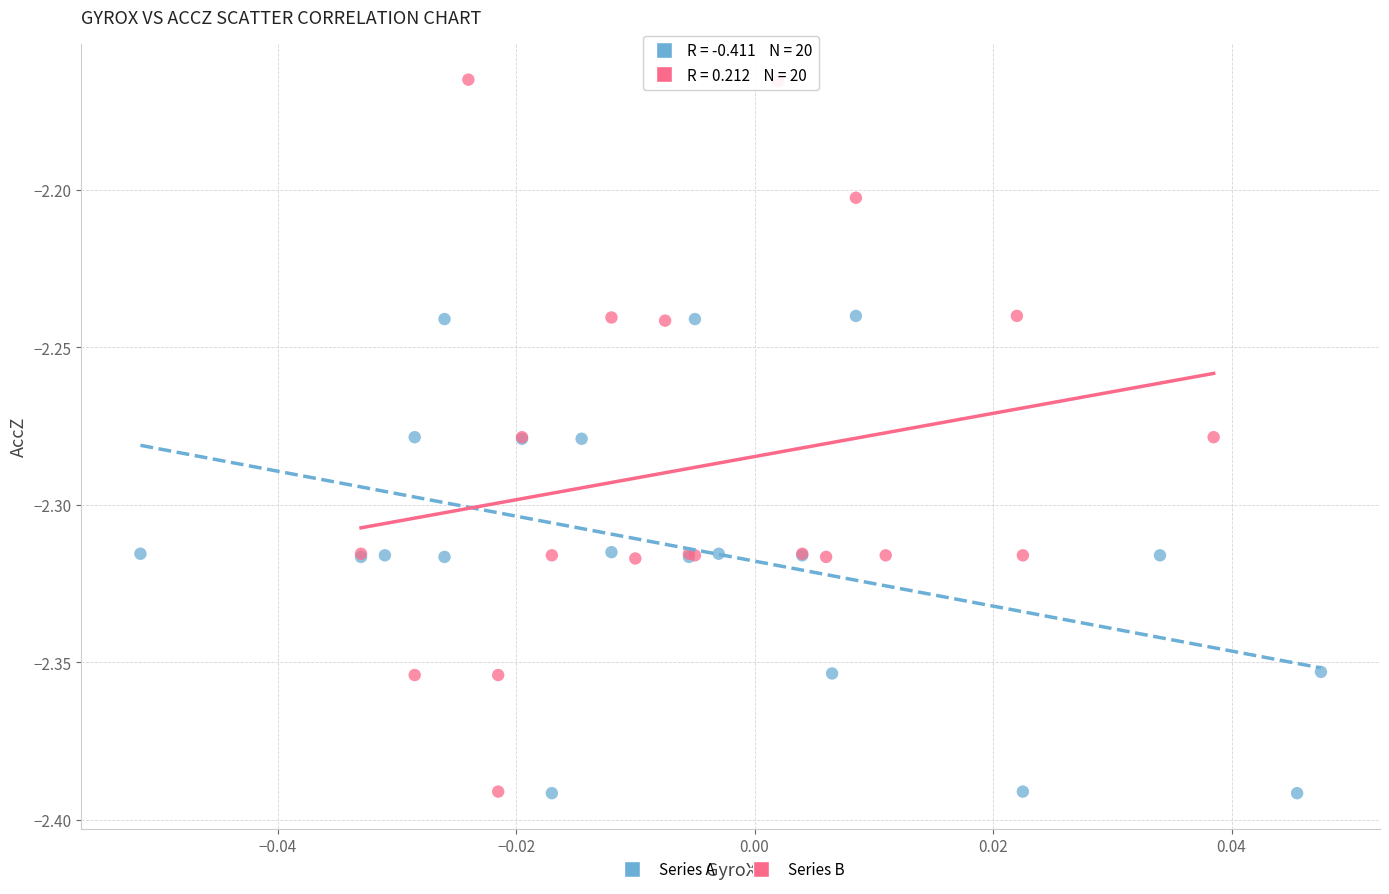

Which series has the widest spread of Y values?

Series B